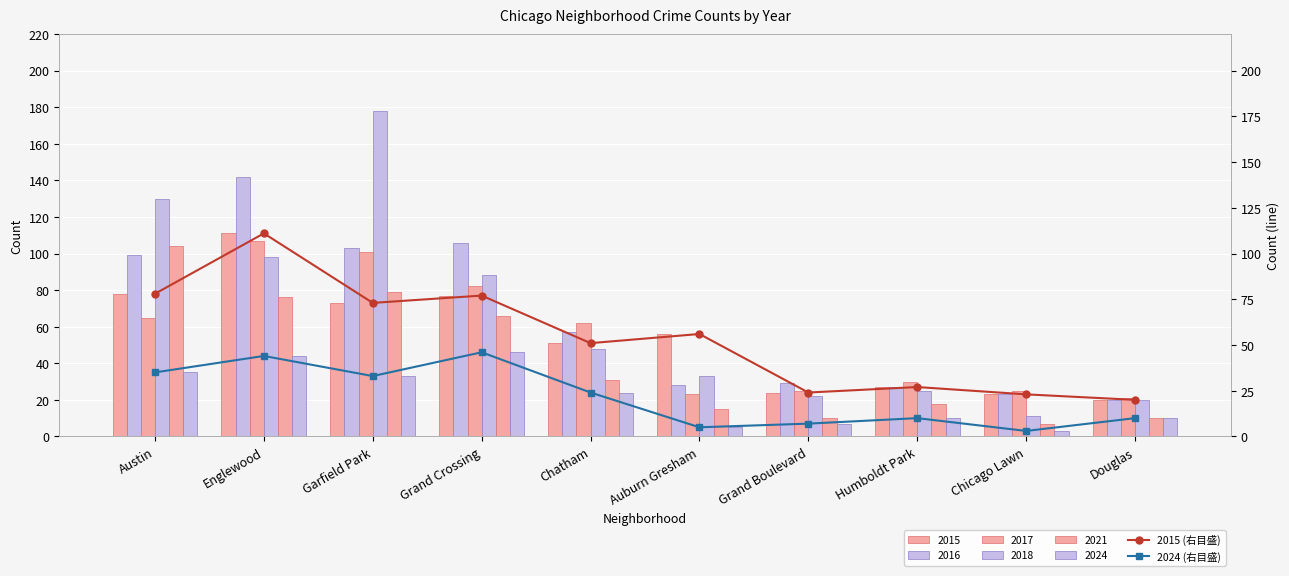

What is the sum of all 2015 (右目盛) values?

540